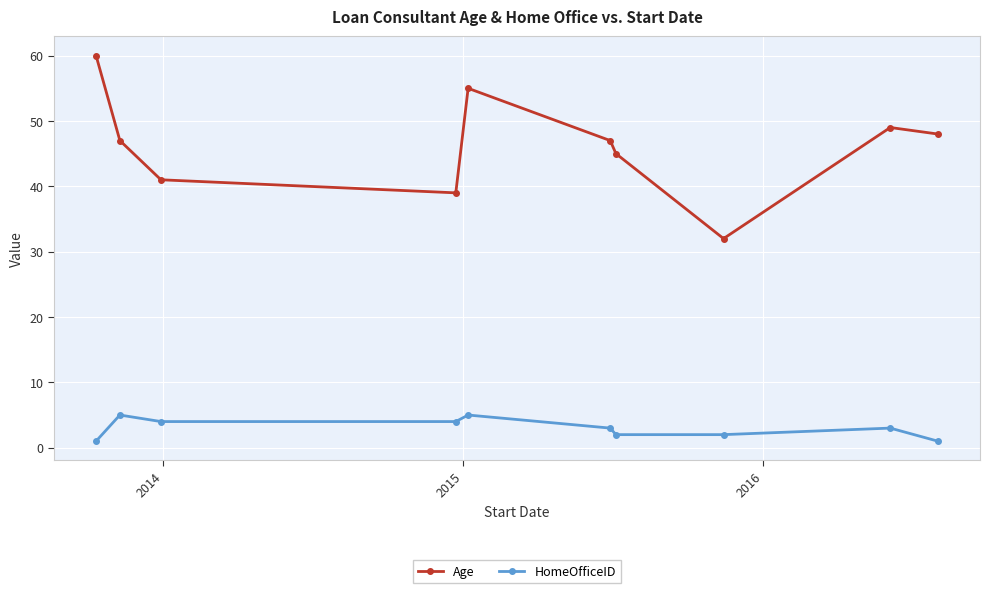

What is the value of the Age point at the 6th from the left?

47